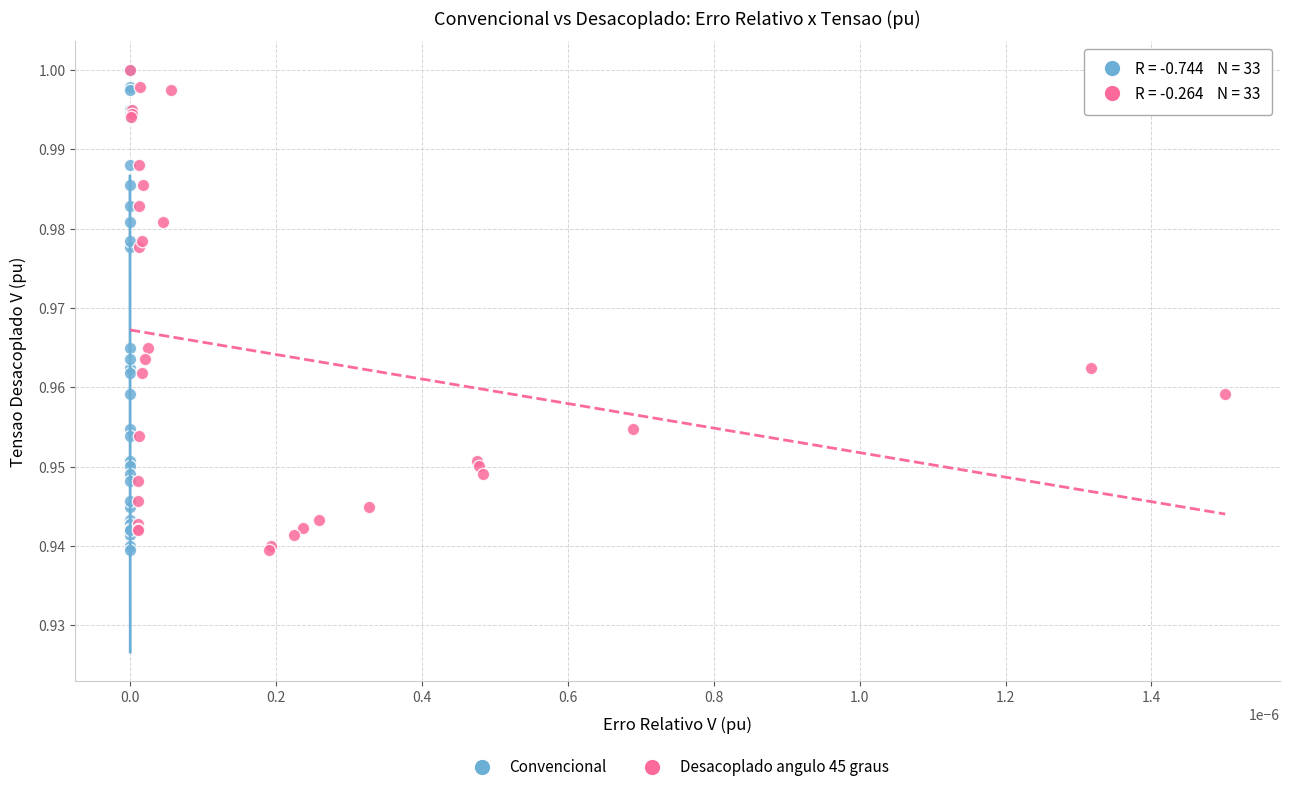

Which series has the widest spread of Y values?

Desacoplado angulo 45 graus